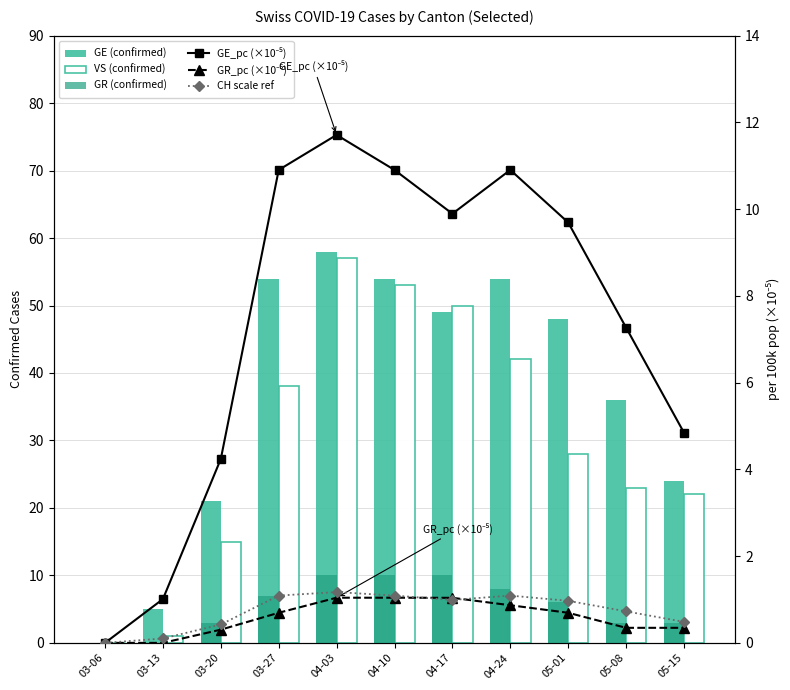

The VS (confirmed) series shows 3.0 at 03-20. True or false?

False